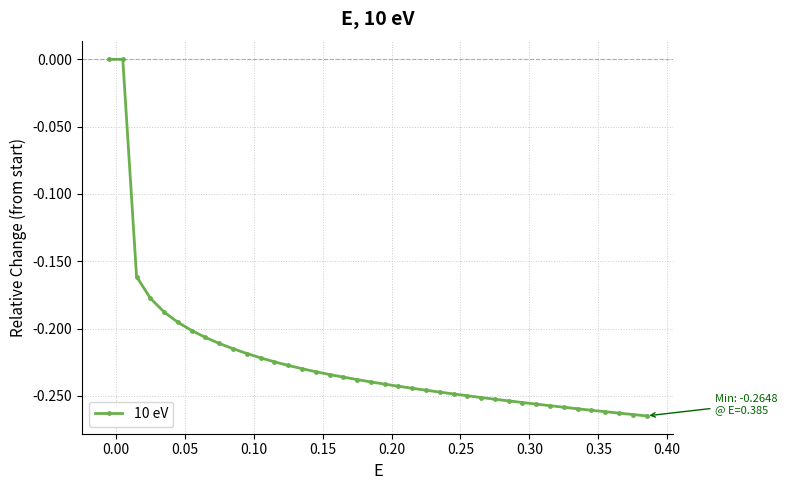

What is the difference between the maximum and minimum values?

0.3